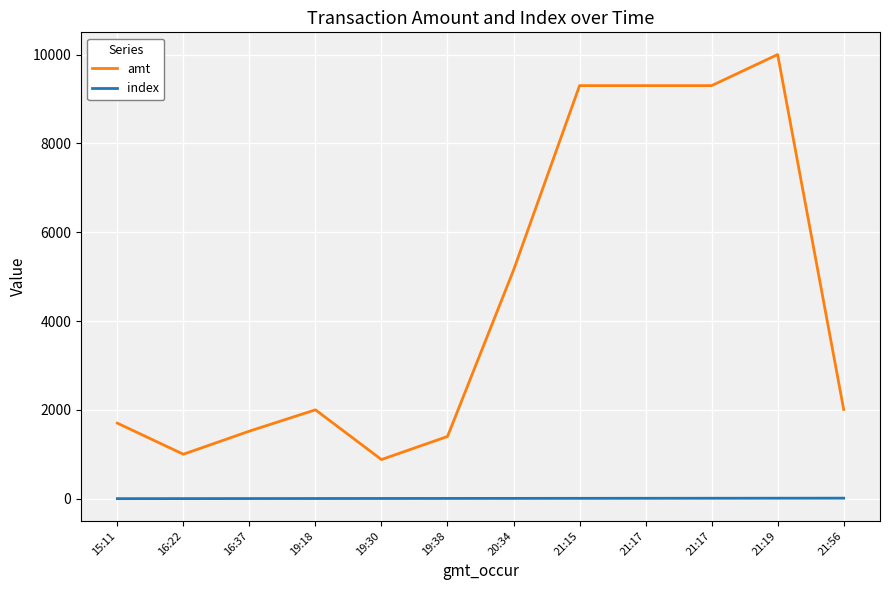

Does the chart display data point markers on the line(s)?

No